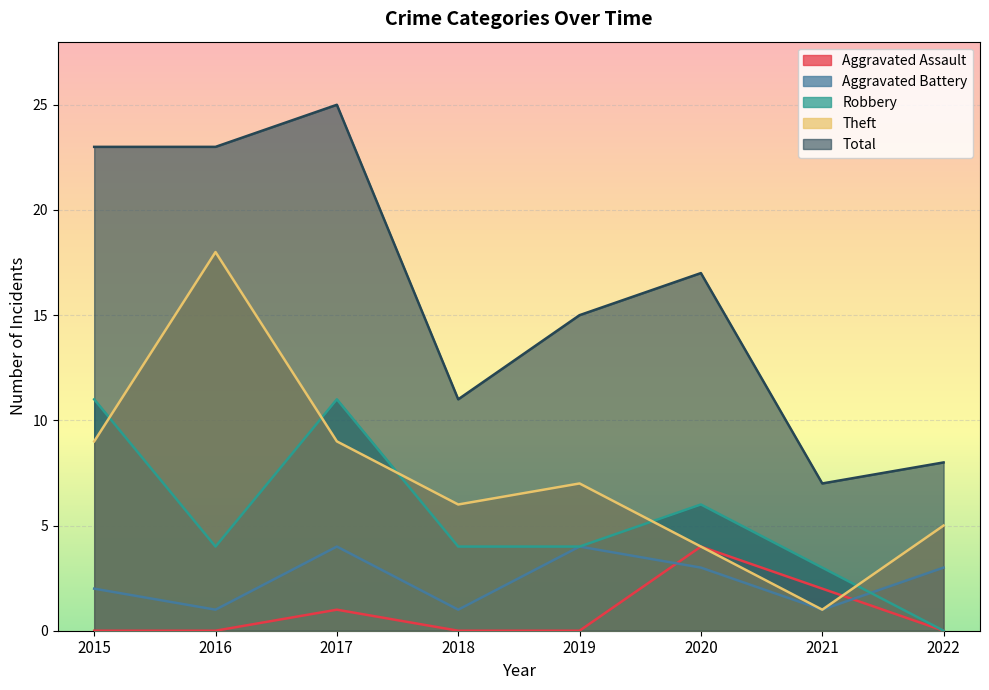

Which has a higher value, 2016 or 2021?

2021